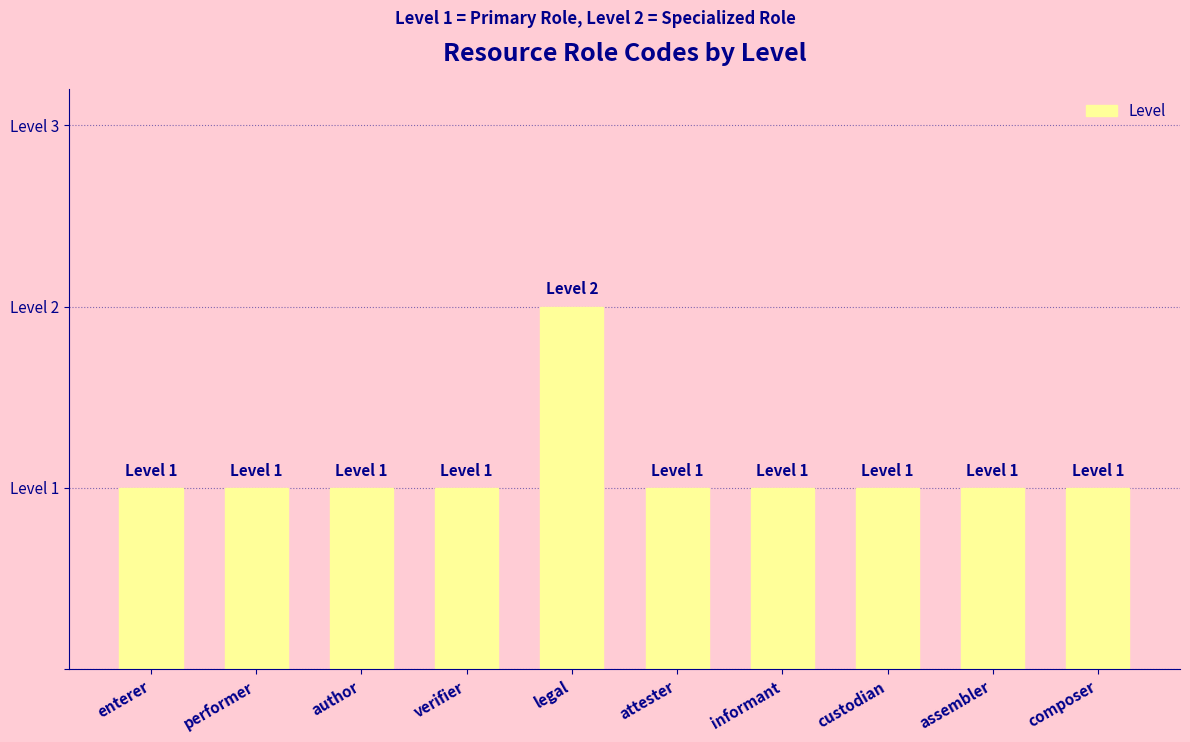

Where is the data nearest to the value 1?

enterer